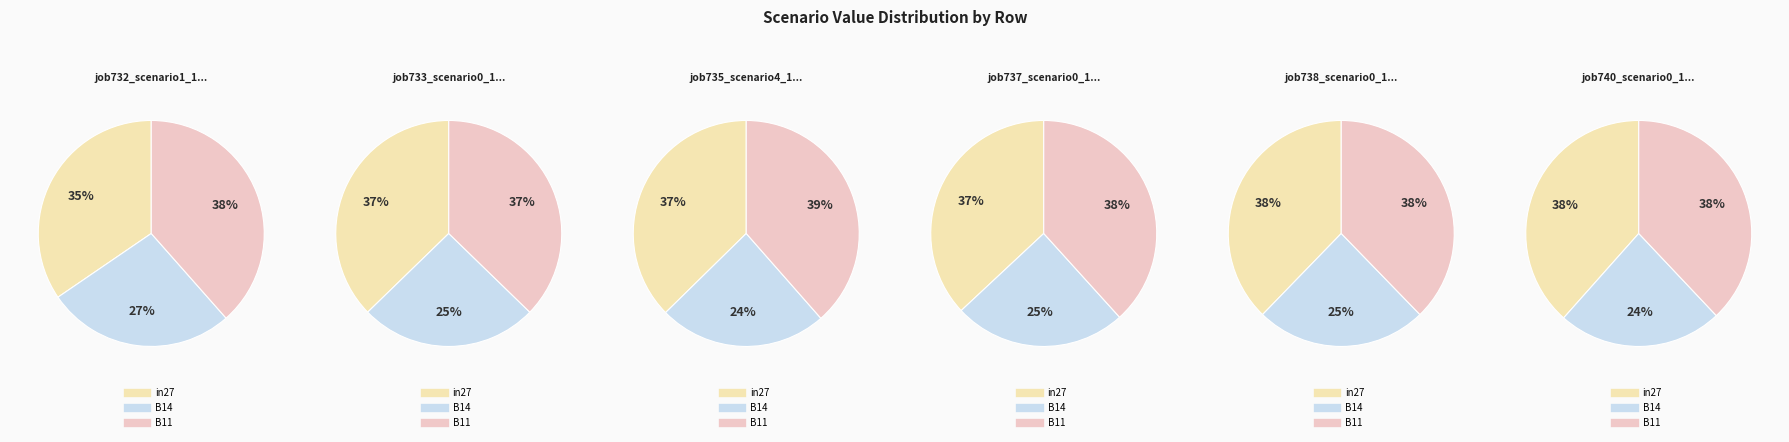

What is the largest slice in the pie chart?

B11